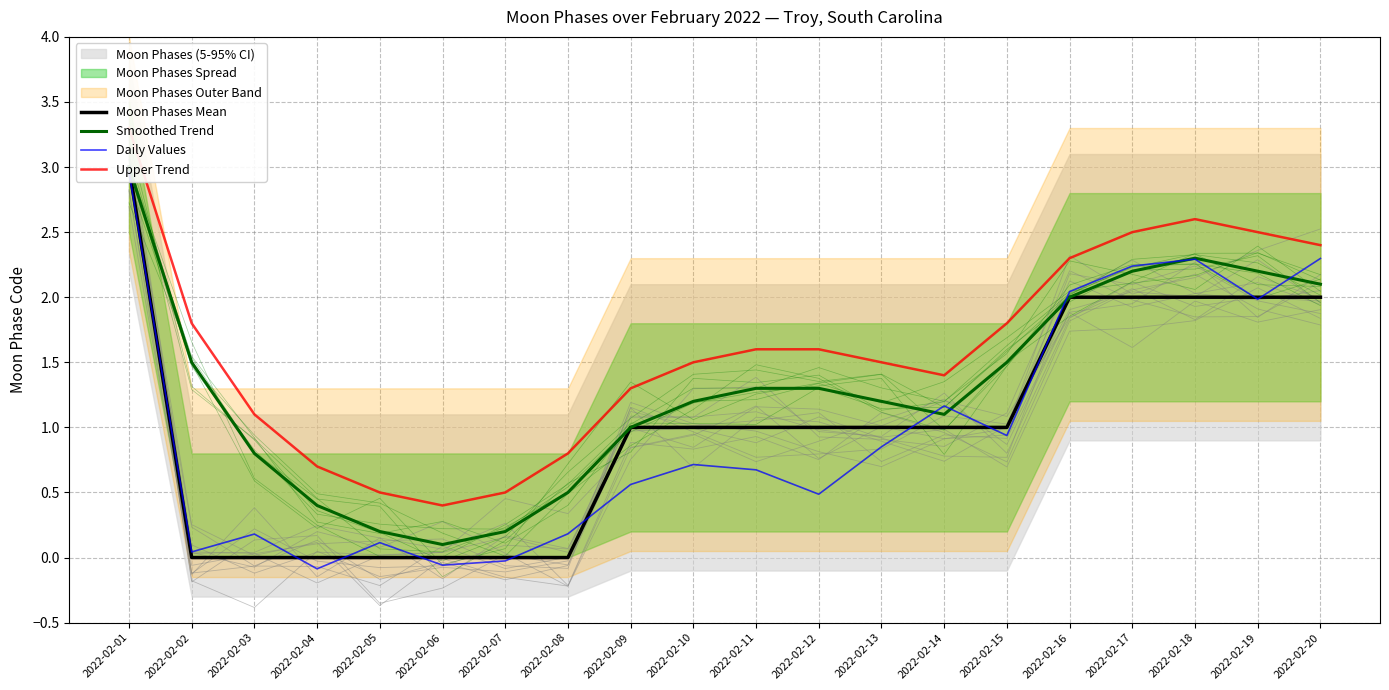

At 2022-02-20, list the series in order from smallest to largest.

Moon Phases Mean, Smoothed Trend, Daily Values, Upper Trend